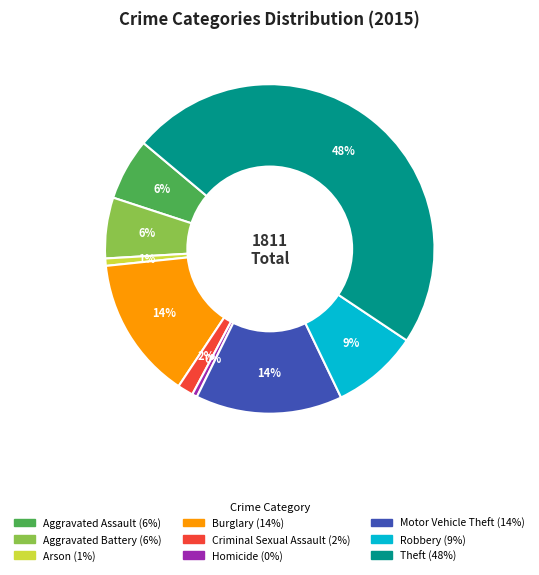

Between Theft and Aggravated Assault, which is larger?

Theft